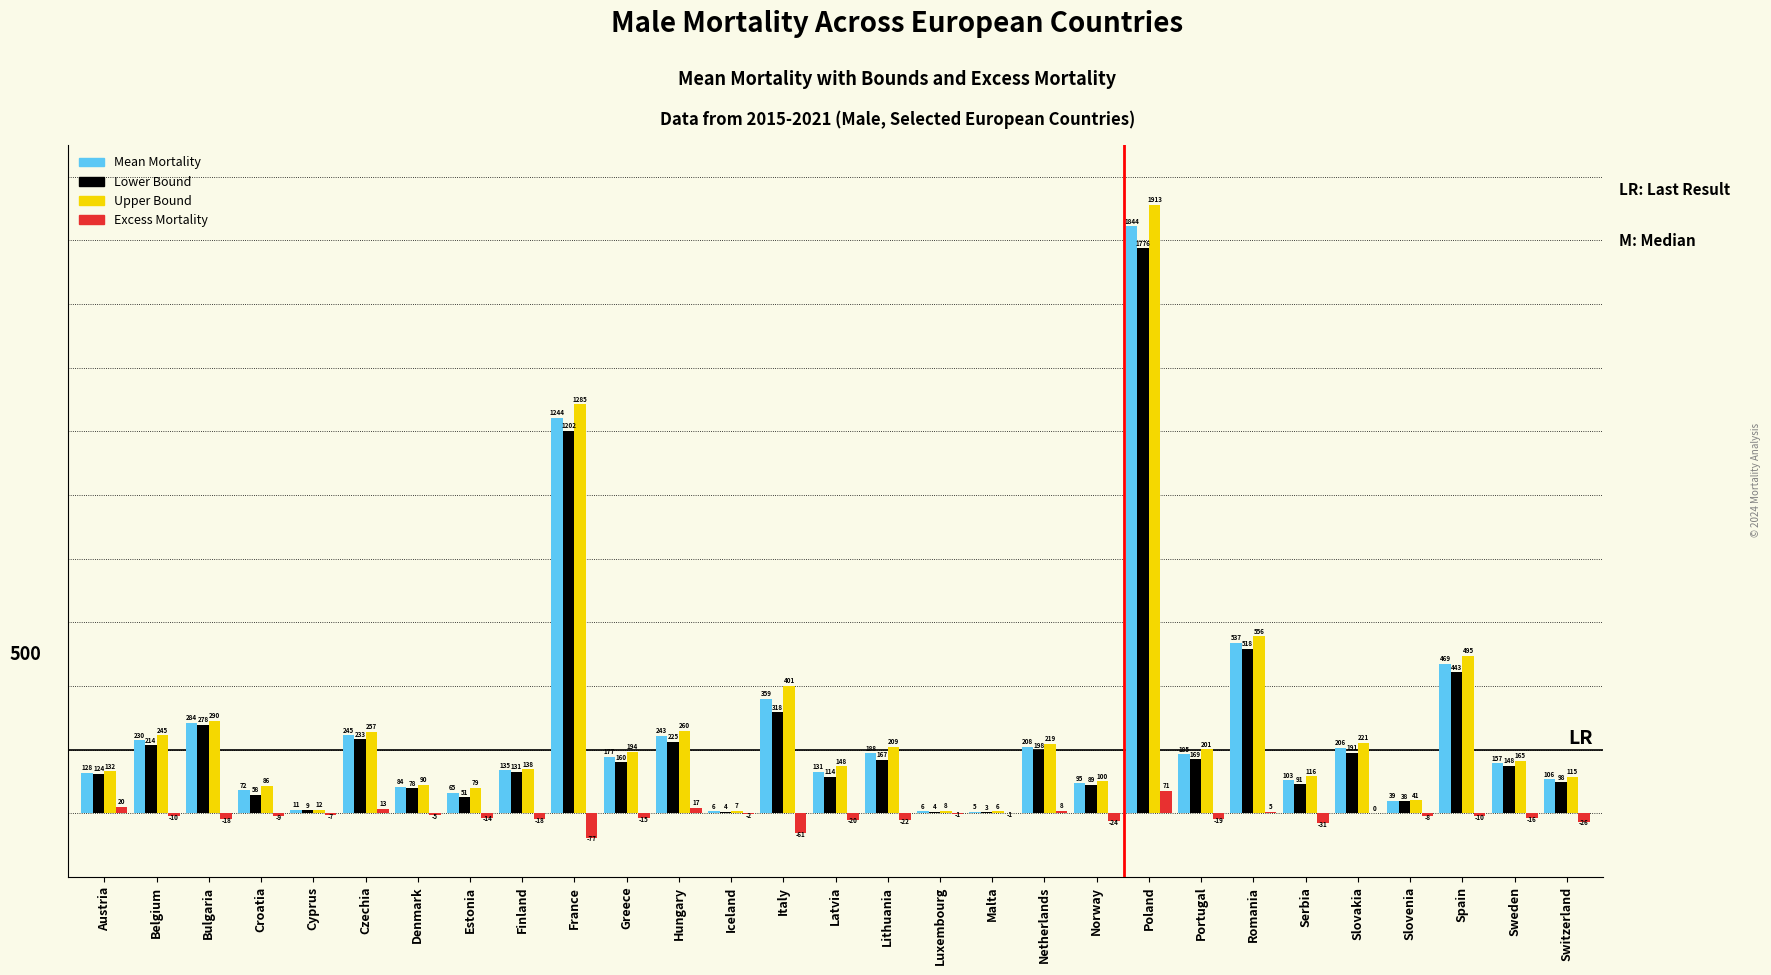

Between Denmark and Luxembourg, which series saw the biggest shift?

Upper Bound